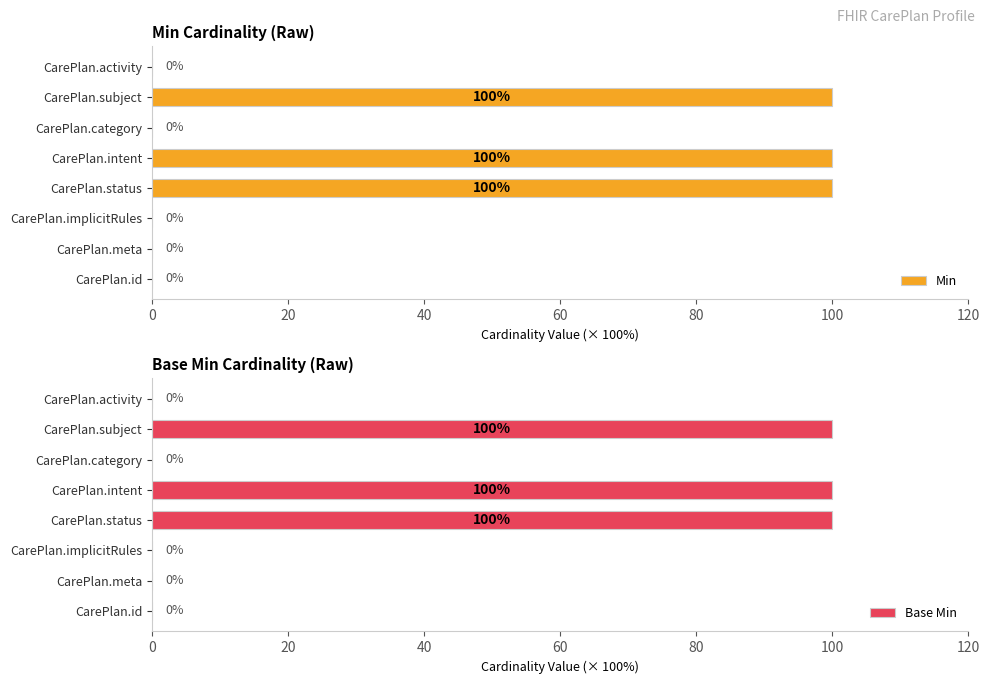

What are all the series names shown in the legend?

Min, Base Min